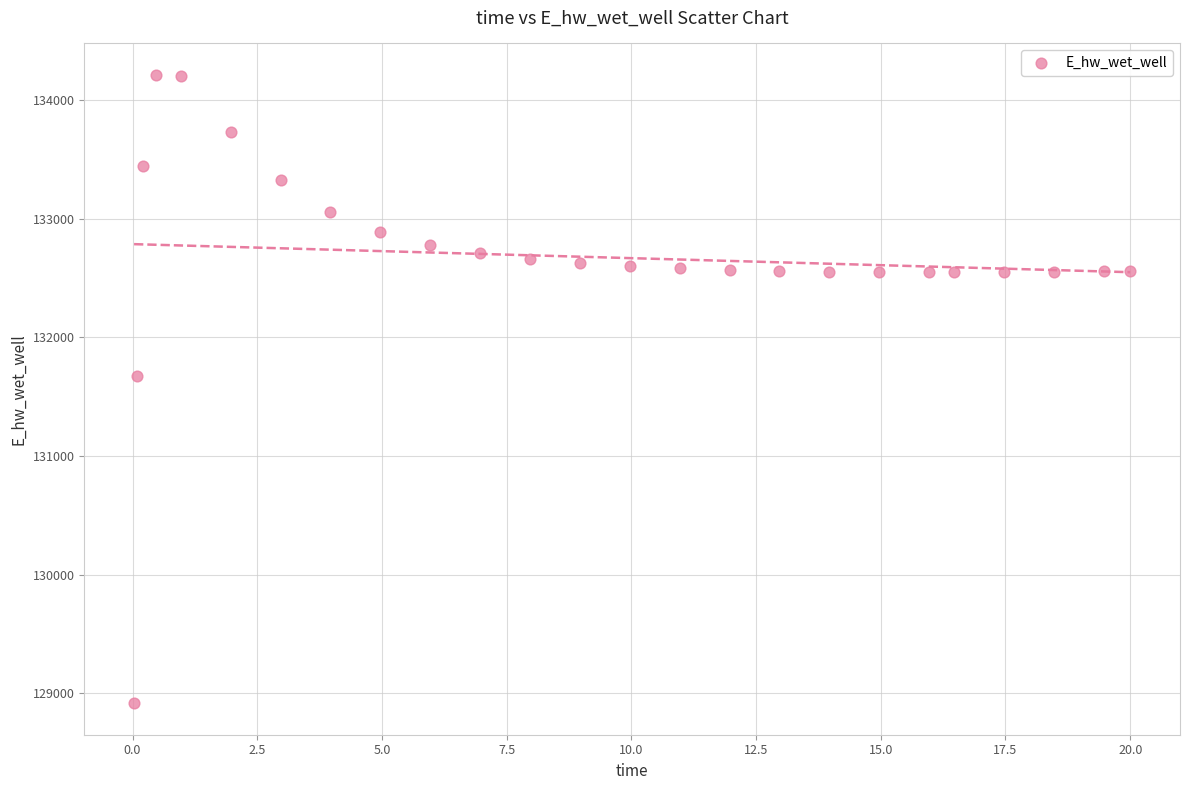

What Y value in the scatter plot is closest to 131564?

131679.1